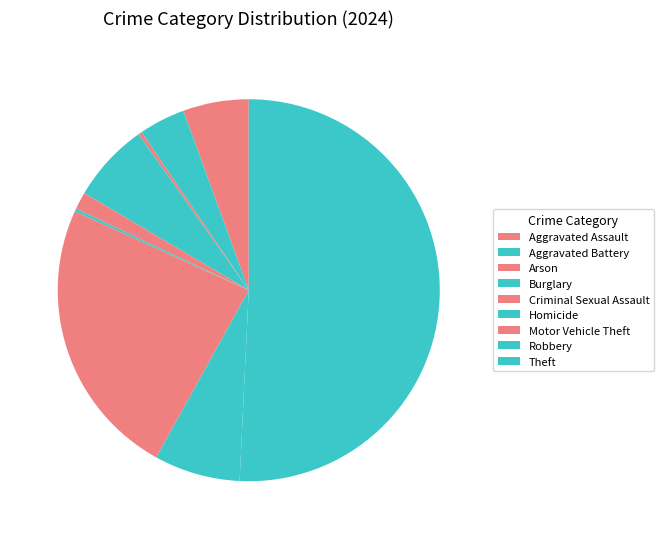

True or false: Criminal Sexual Assault accounts for 1% of the total.

True